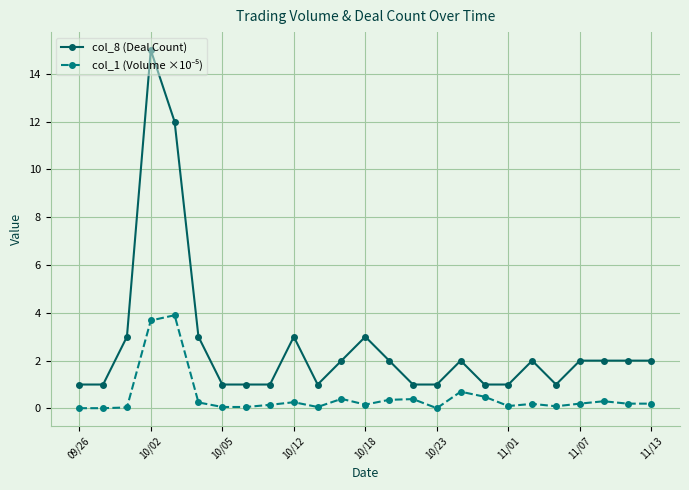

What is the minimum value for col_8 (Deal Count)?

1.0